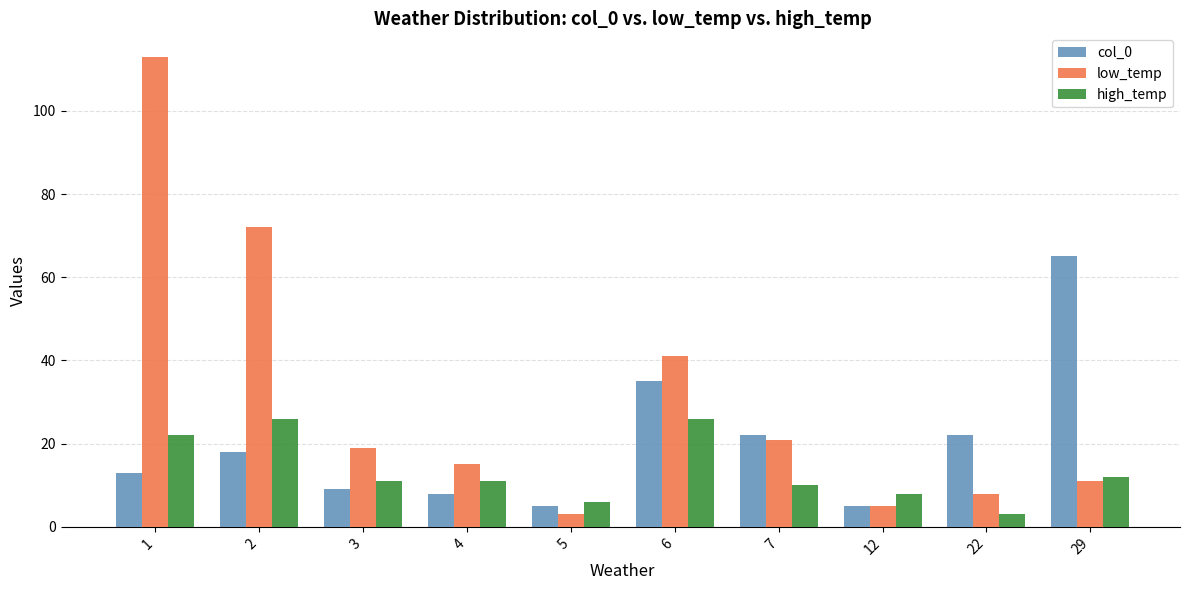

Between 4 and 6, which series saw the biggest shift?

col_0